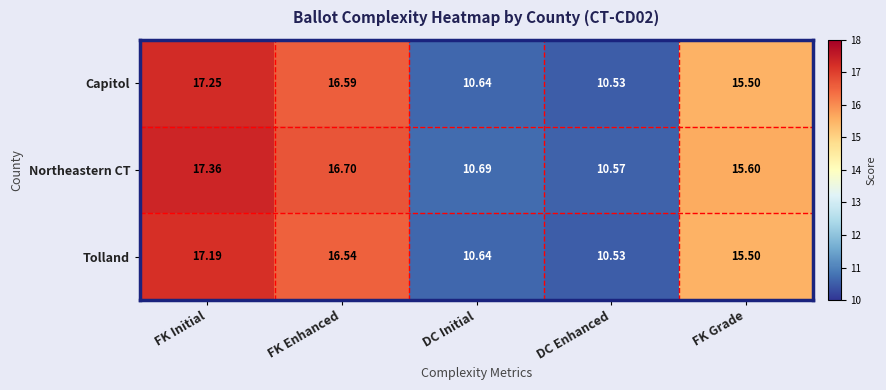

Which series has the largest total across all categories?

Northeastern CT